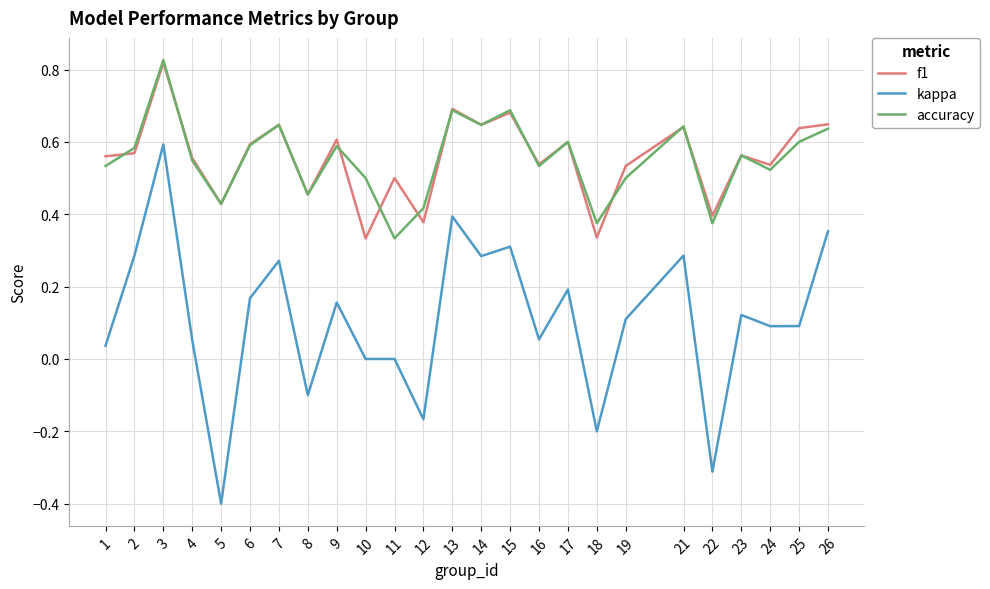

How many lines are shown in the chart?

3